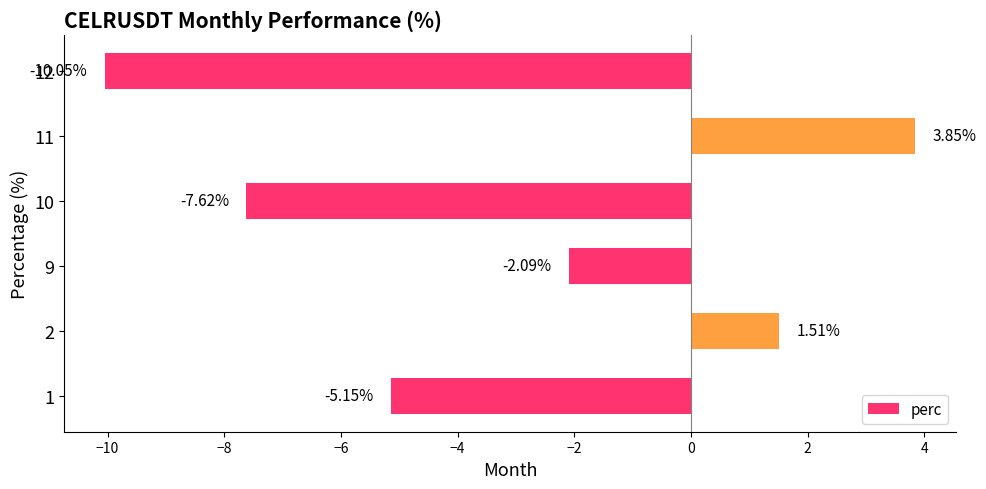

Which has a higher value, 10 or 11?

11